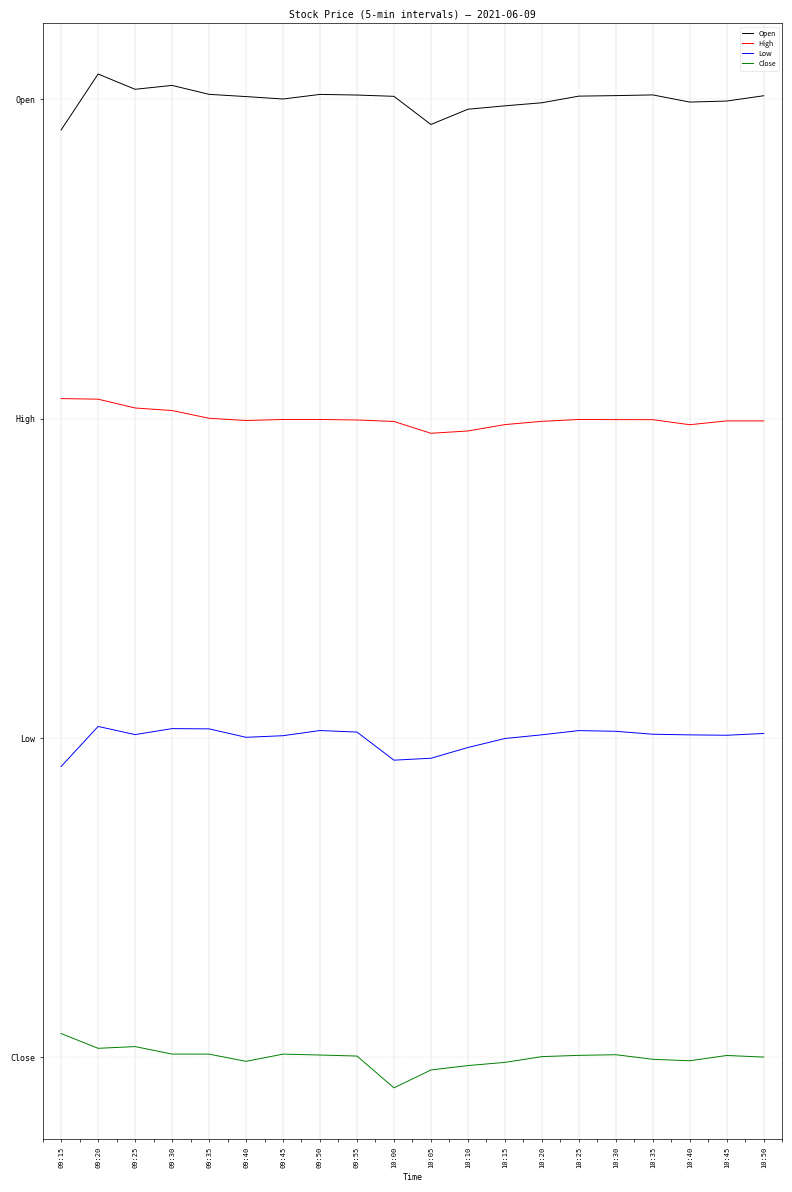

What are all the series names shown in the legend?

Open, High, Low, Close